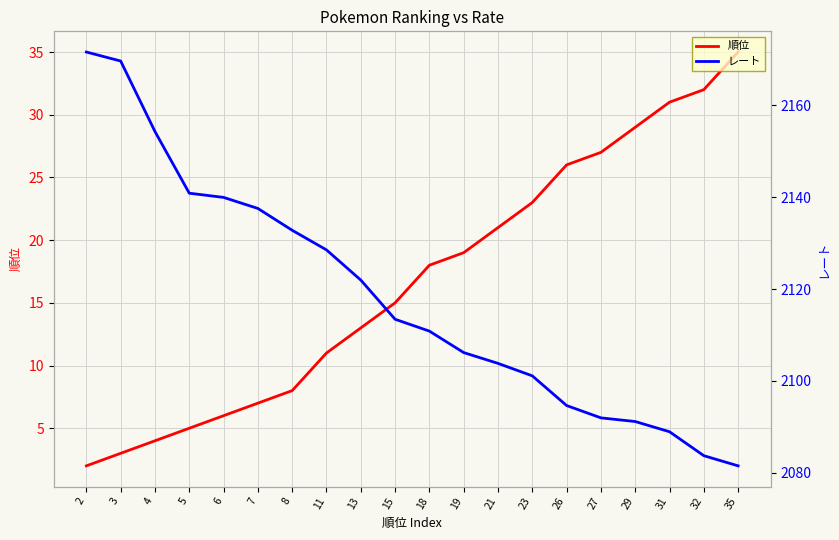

What is the greatest value displayed?

2171.6